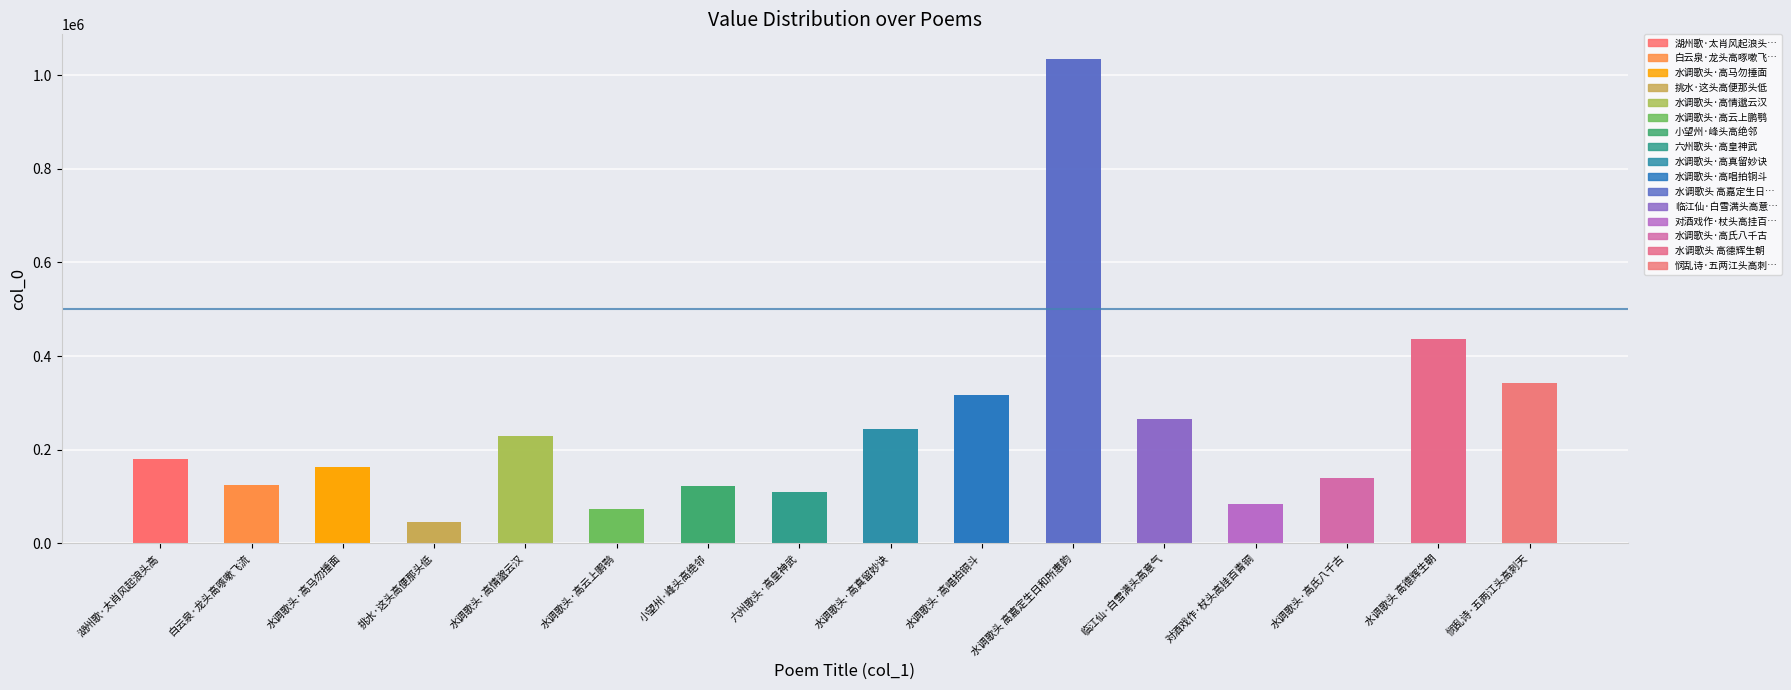

The chart shows a value of 1614395 at 水调歌头 高嘉定生日和所惠韵. True or false?

False